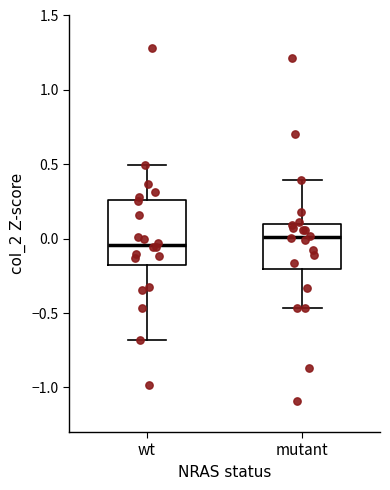

Reading left to right, read every box against the y-axis: the position of its median line, the range the box covers, and the ends of its whiskers. The values are not printed on the chart, so give them approximately, as read against the axis.

wt: median -0.05, box -0.20 to 0.25, whiskers -0.70 to 0.50
mutant: median 0.00, box -0.20 to 0.10, whiskers -0.45 to 0.40